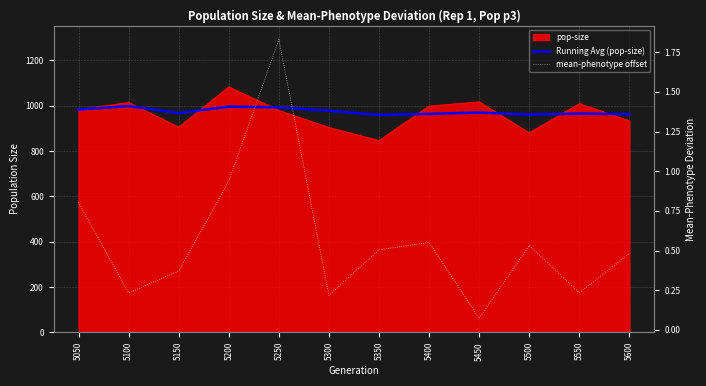

What is the sum of all mean-phenotype offset values?

6.8